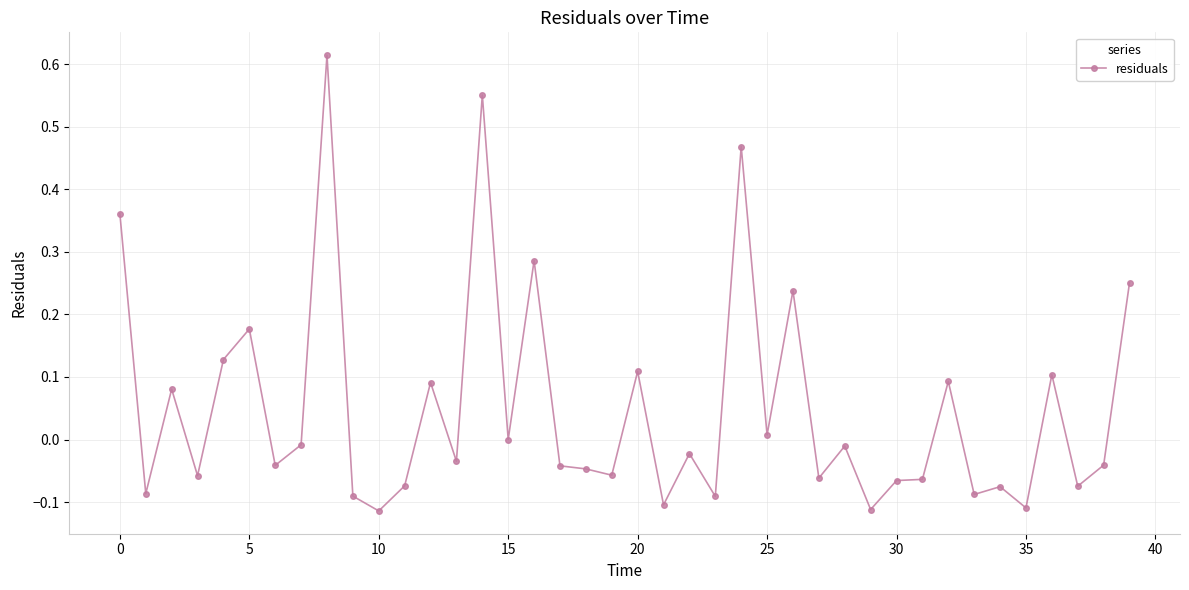

What is the difference between the second highest and minimum values?

0.7